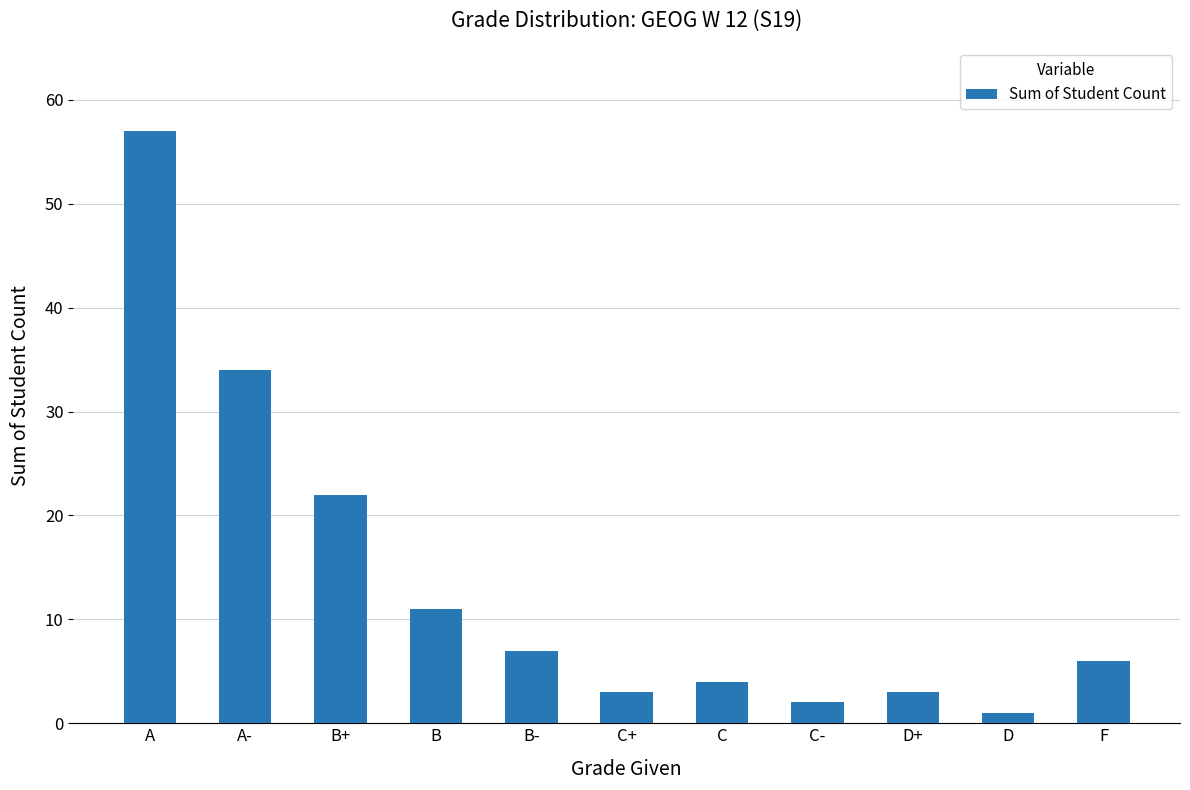

At which label is the value closest to 29?

A-